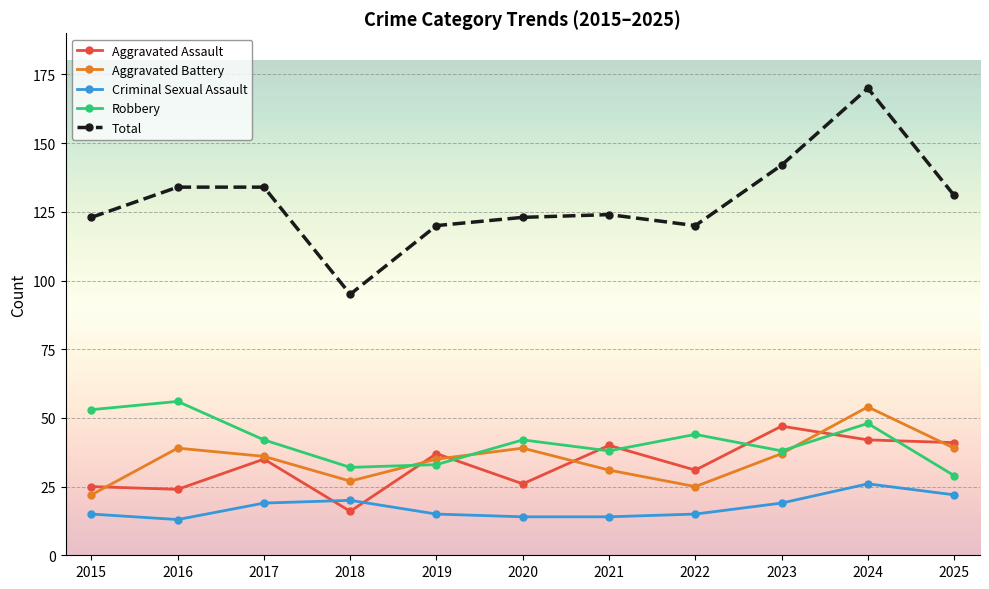

True or false: Total and Robbery intersect in this chart.

False